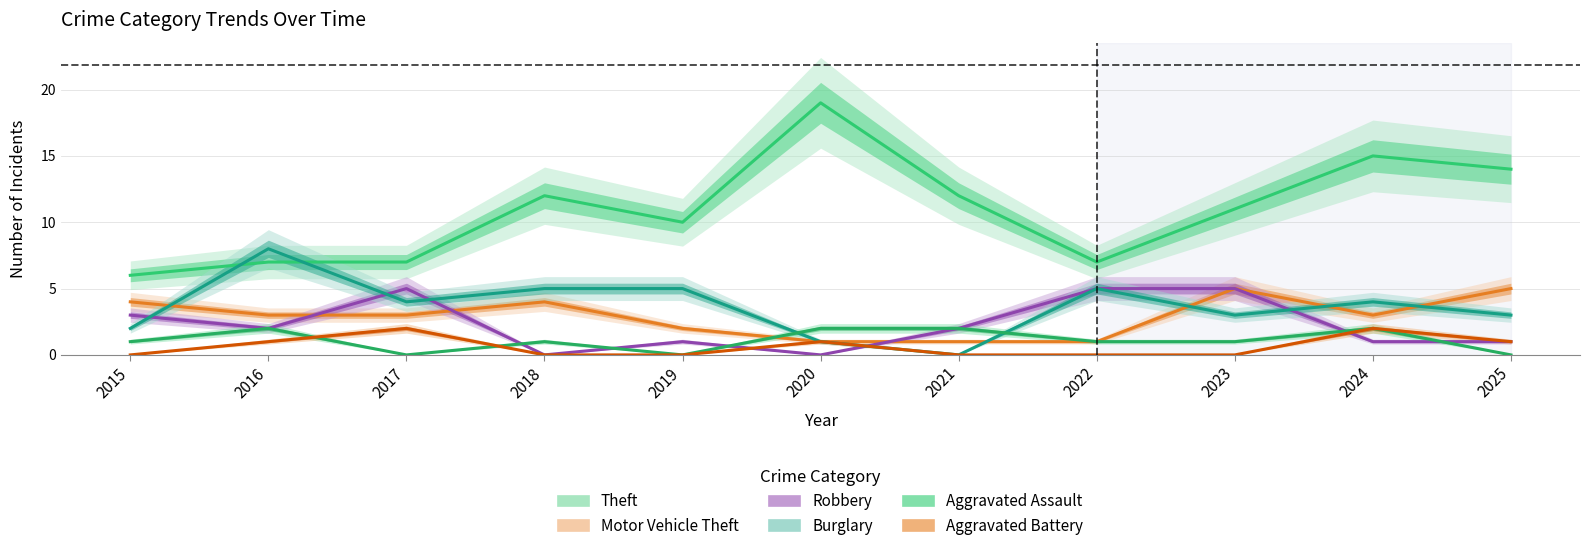

What is the sum of all Theft values?

120